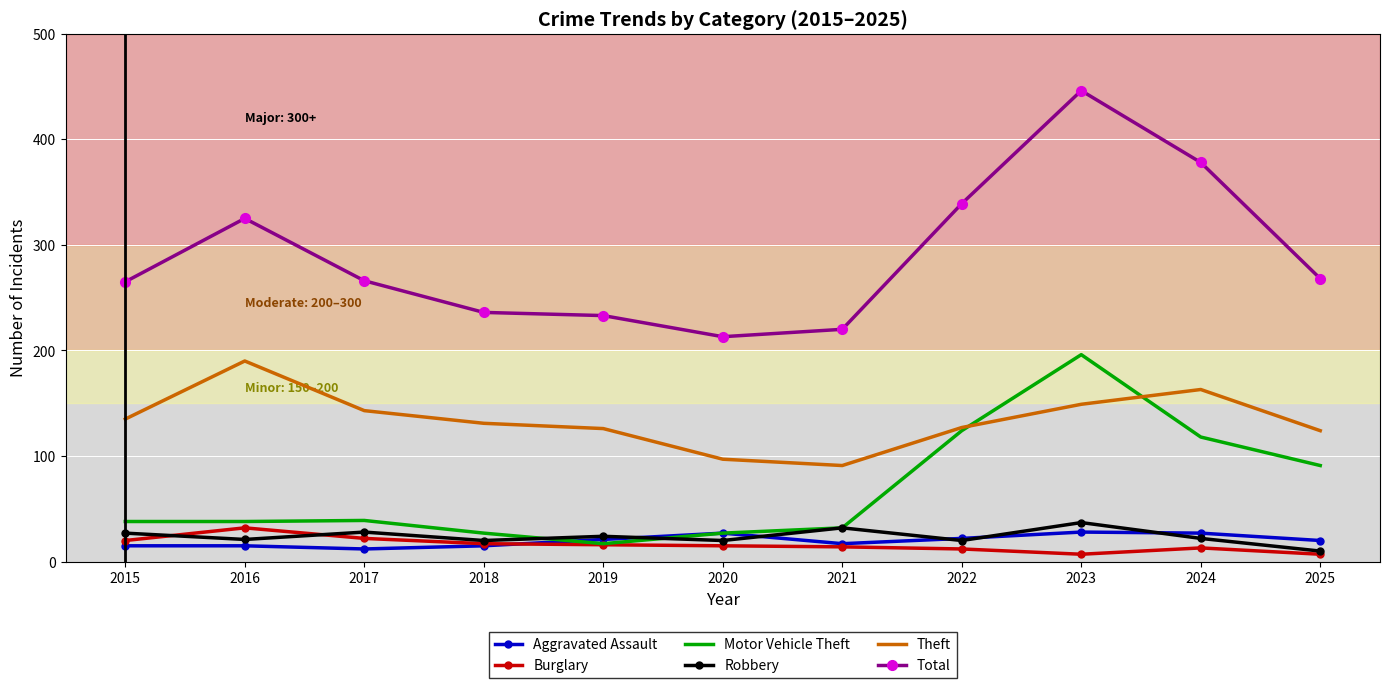

What is the highest value of the Motor Vehicle Theft series?

196